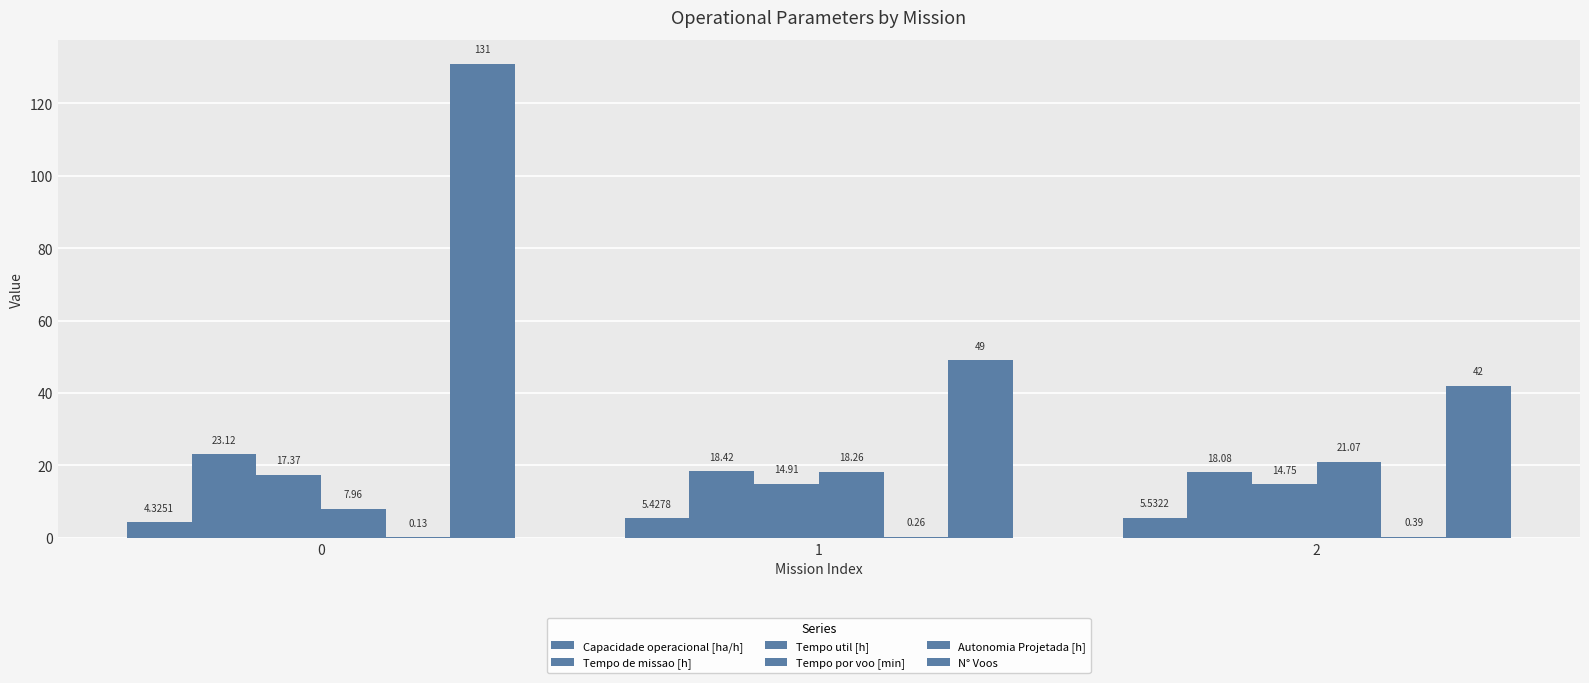

At which label does Capacidade operacional [ha/h] reach its peak?

2